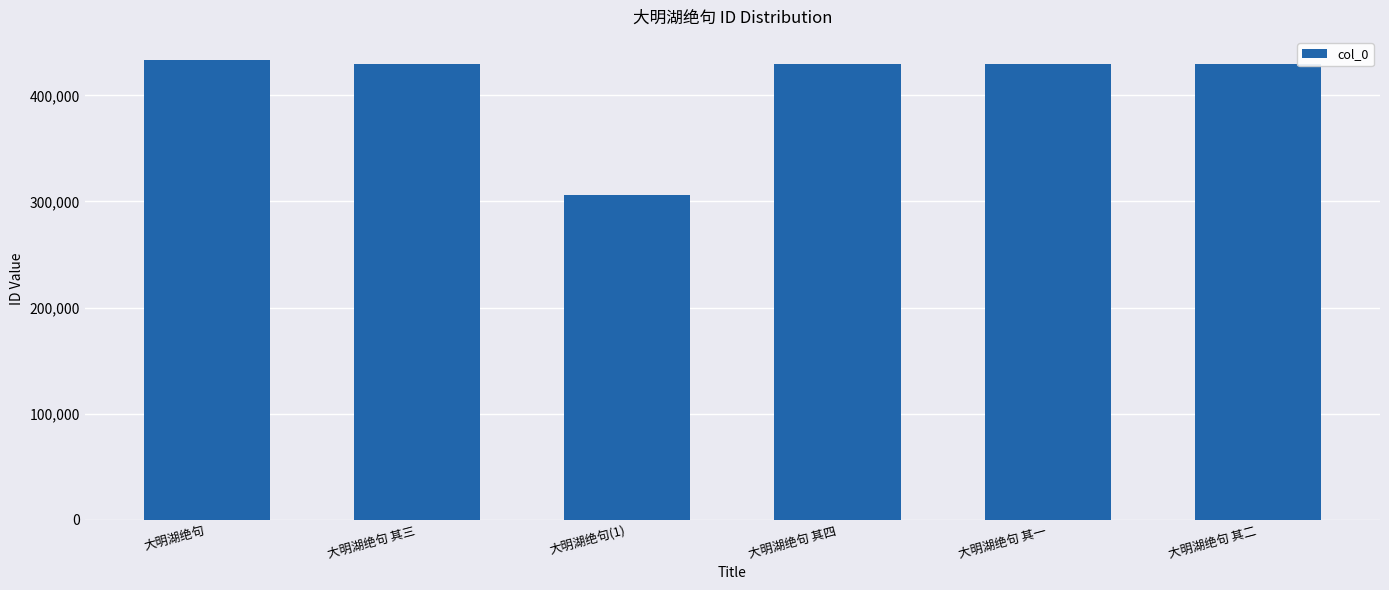

Read the value at 大明湖绝句 其四.

429516